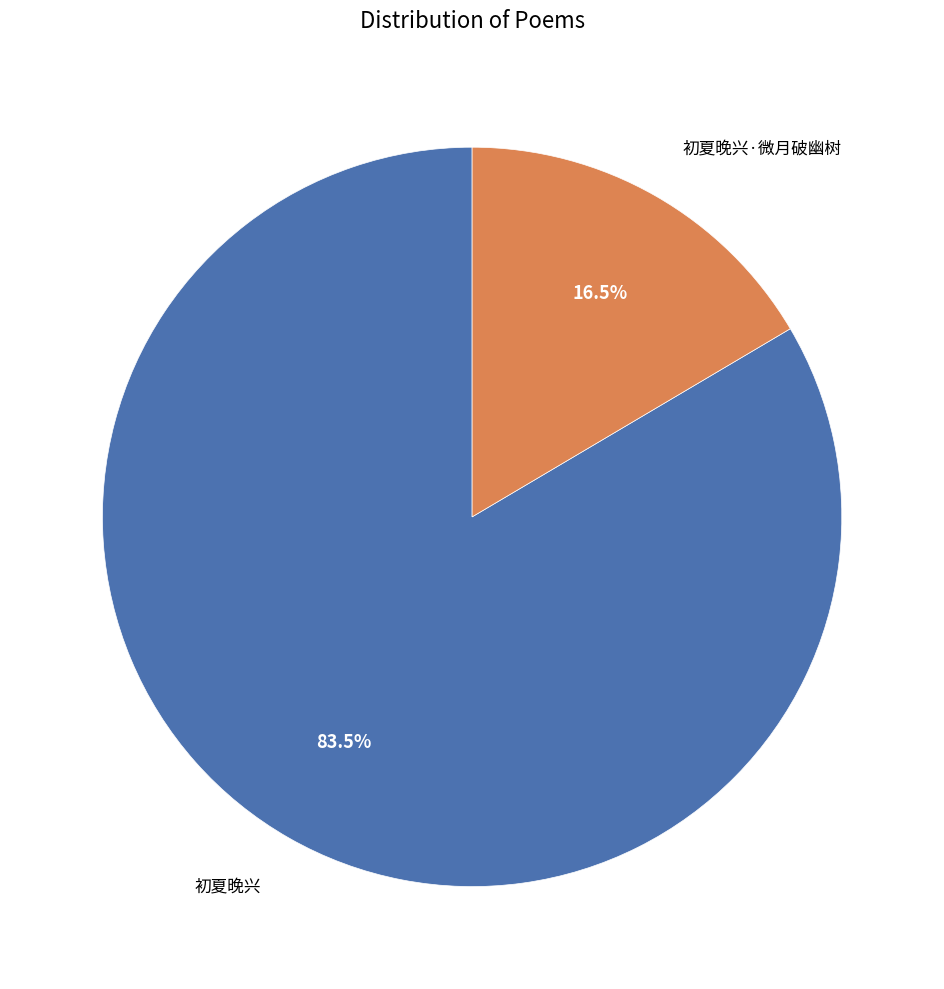

Does any single category account for the majority?

Yes